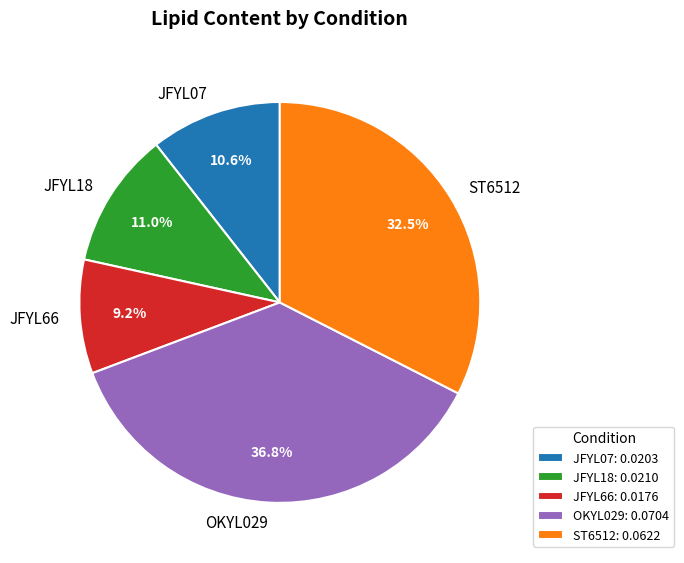

Is there a majority slice in this chart?

No